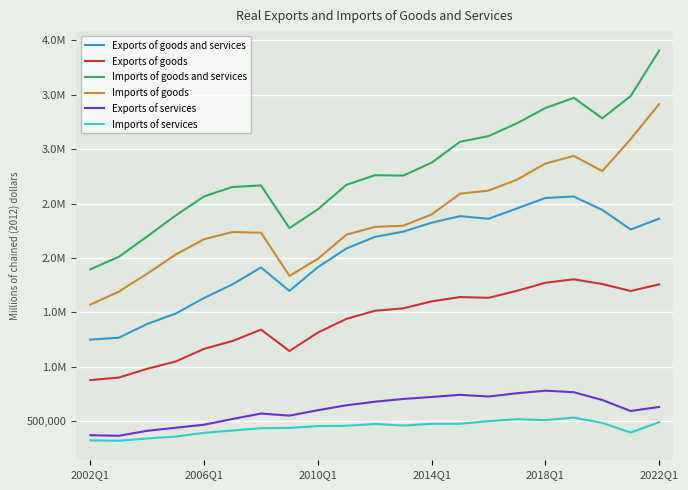

Where is the first local maximum for Imports of services?

10